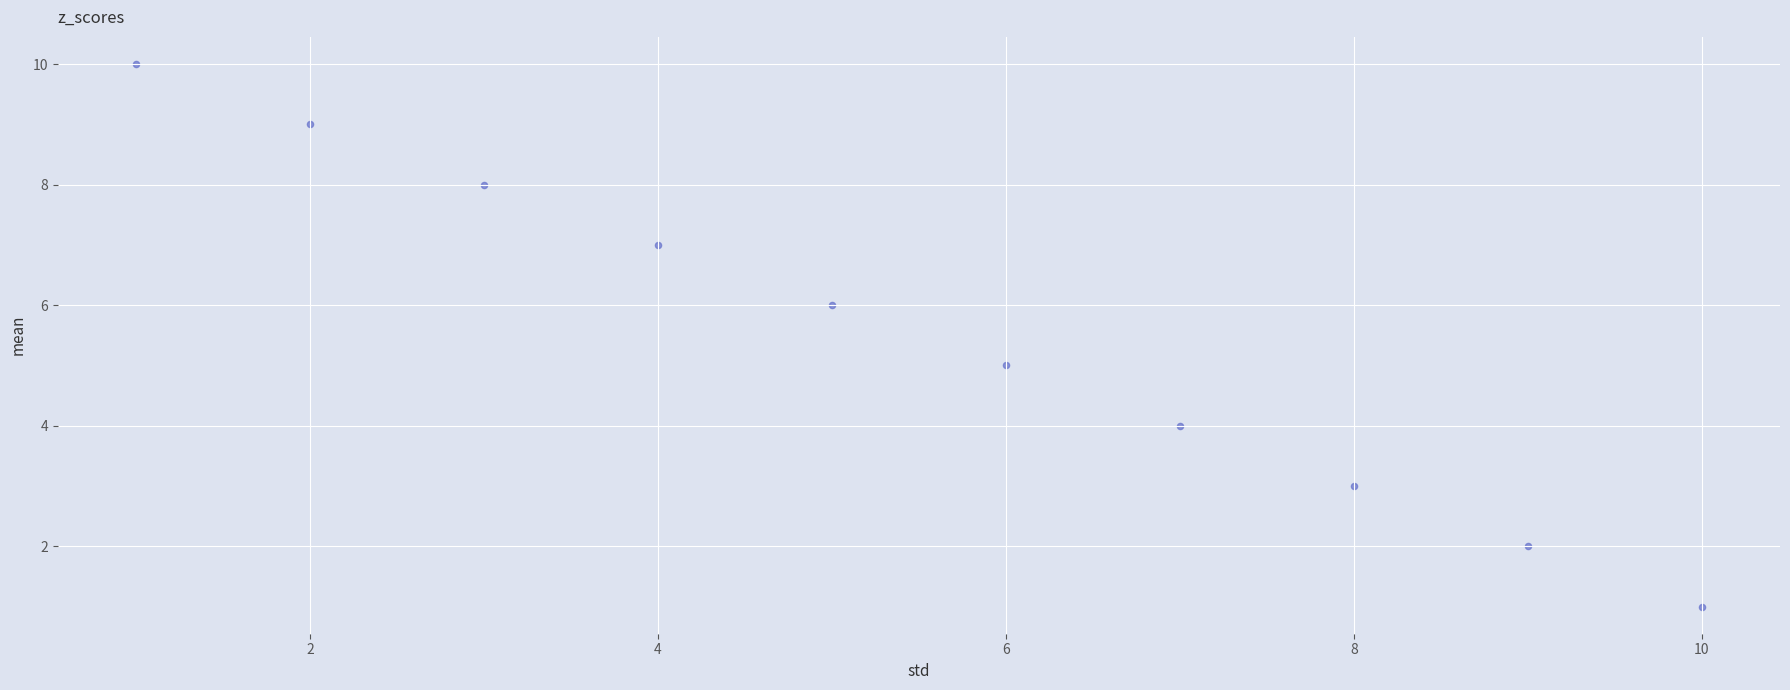

What is the range of Y values (max minus min)?

9